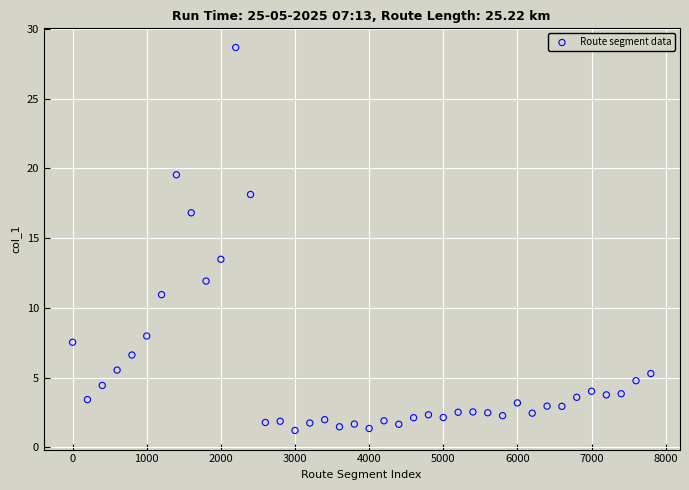

What is the range of X values (max minus min)?

7800.0